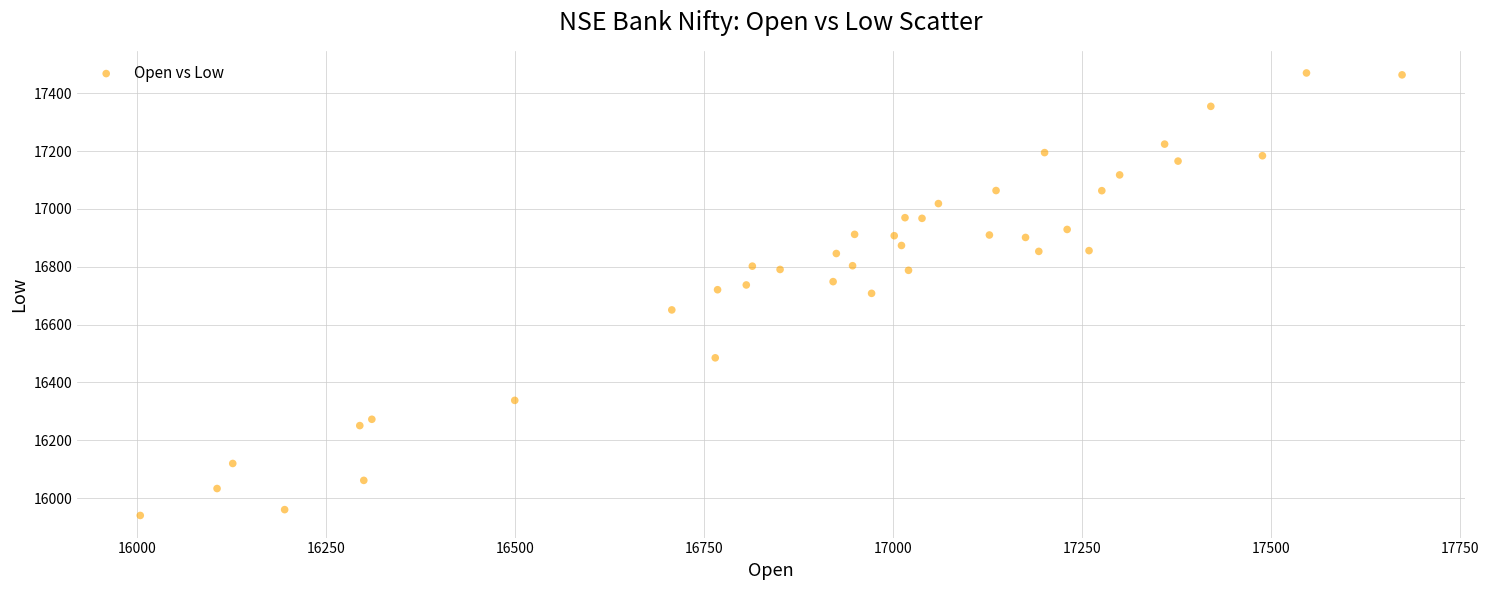

What is the range of X values (max minus min)?

1669.2